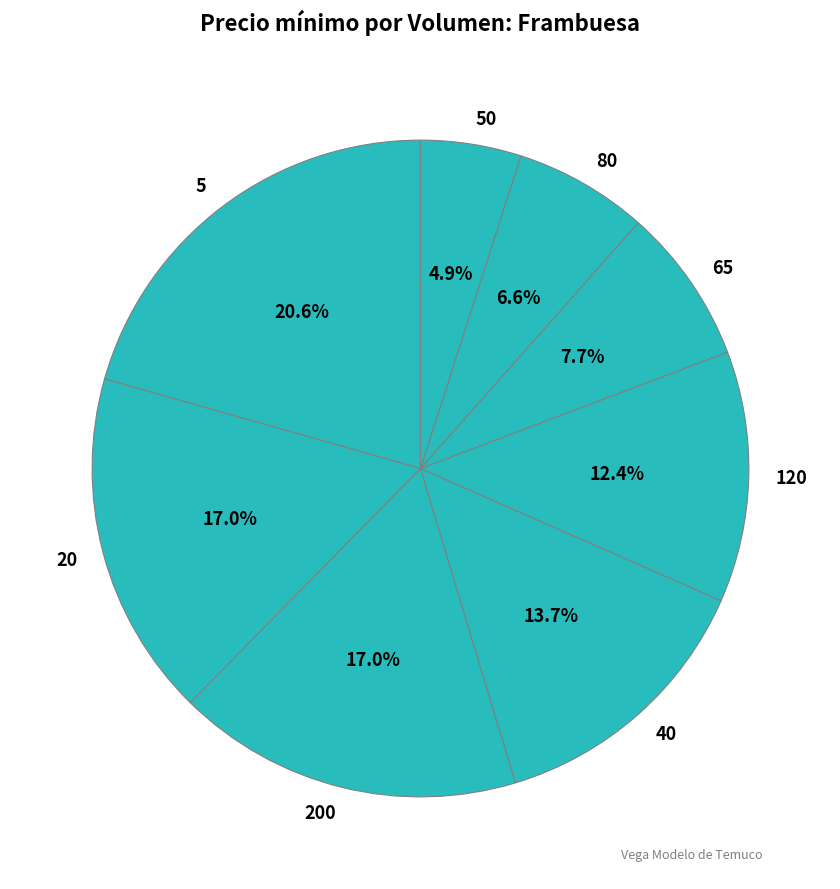

Which category has the biggest portion of the pie?

5